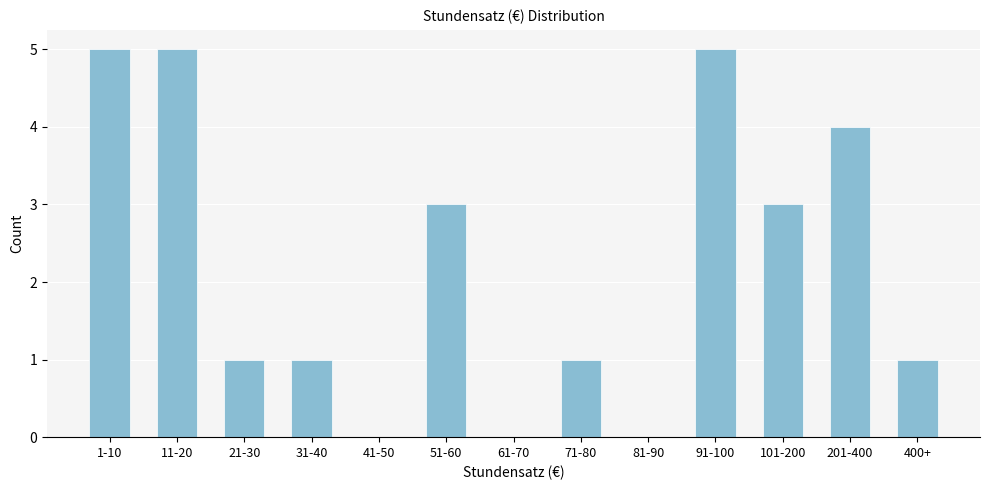

Reading left to right, what are all the values shown in this chart?

1-10=5	11-20=5	21-30=1	31-40=1	41-50=0	51-60=3	61-70=0	71-80=1	81-90=0	91-100=5	101-200=3	201-400=4	400+=1